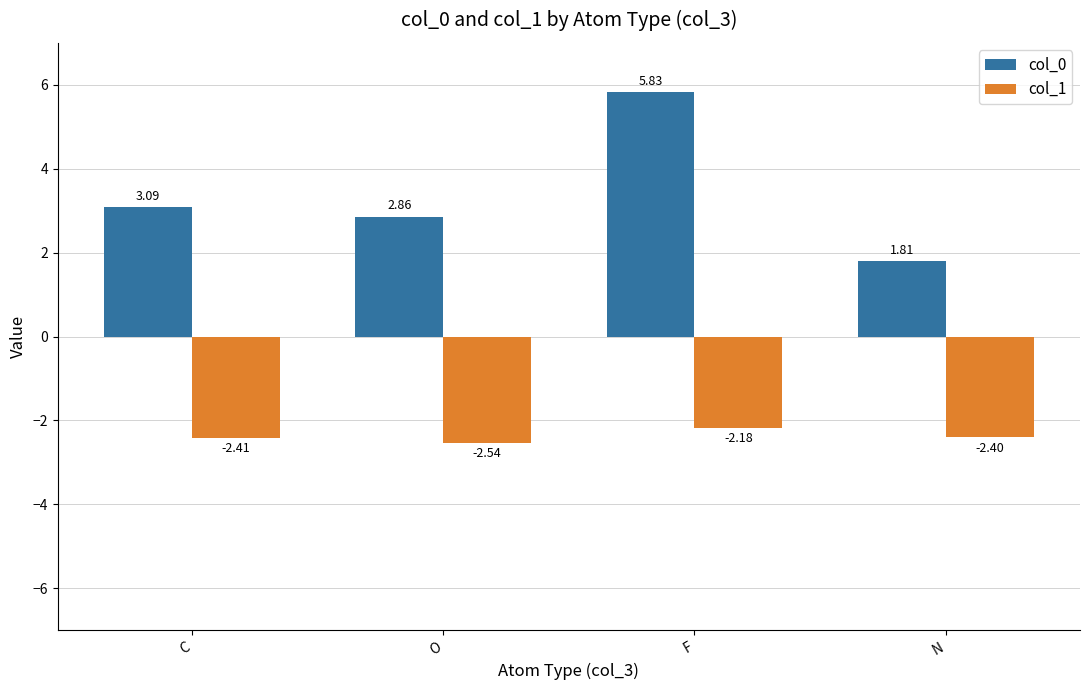

What is the total value across all series at N?

-0.6